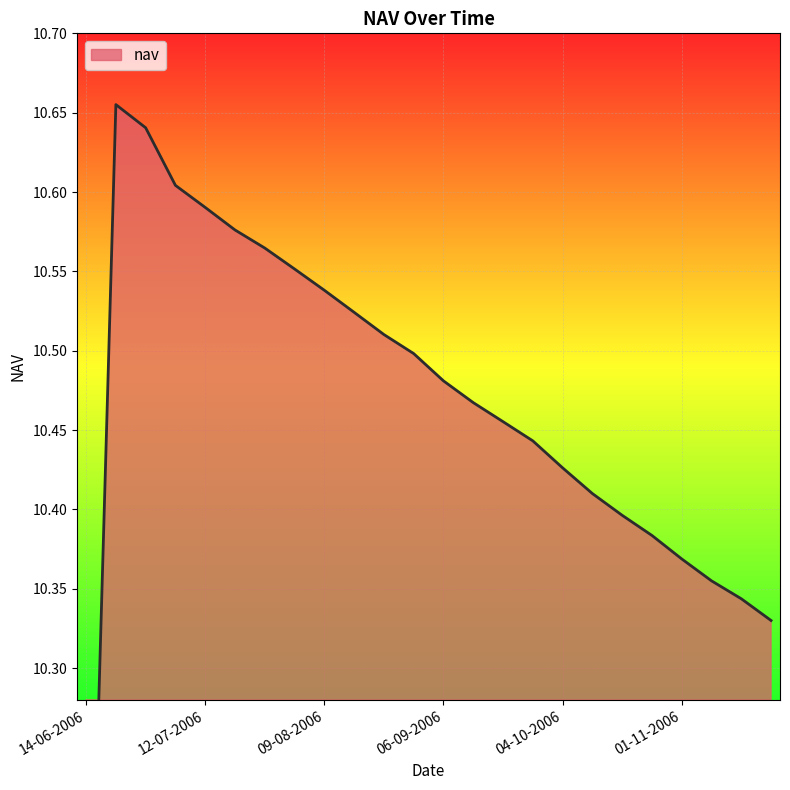

Reading right to left, list all the values displayed in this chart.

10.3	10.3	10.4	10.4	10.4	10.4	10.4	10.4	10.4	10.5	10.5	10.5	10.5	10.5	10.5	10.5	10.6	10.6	10.6	10.6	10.6	10.6	10.7	10.0